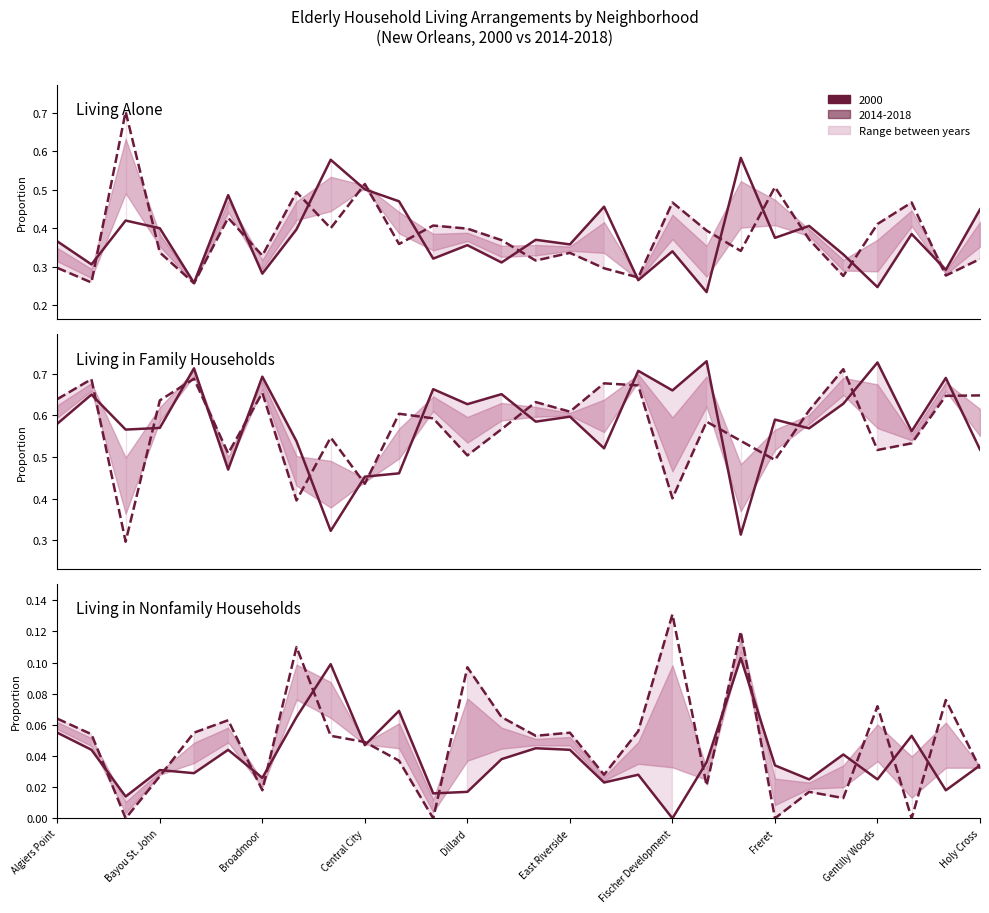

Does the chart display data point markers on the line(s)?

No